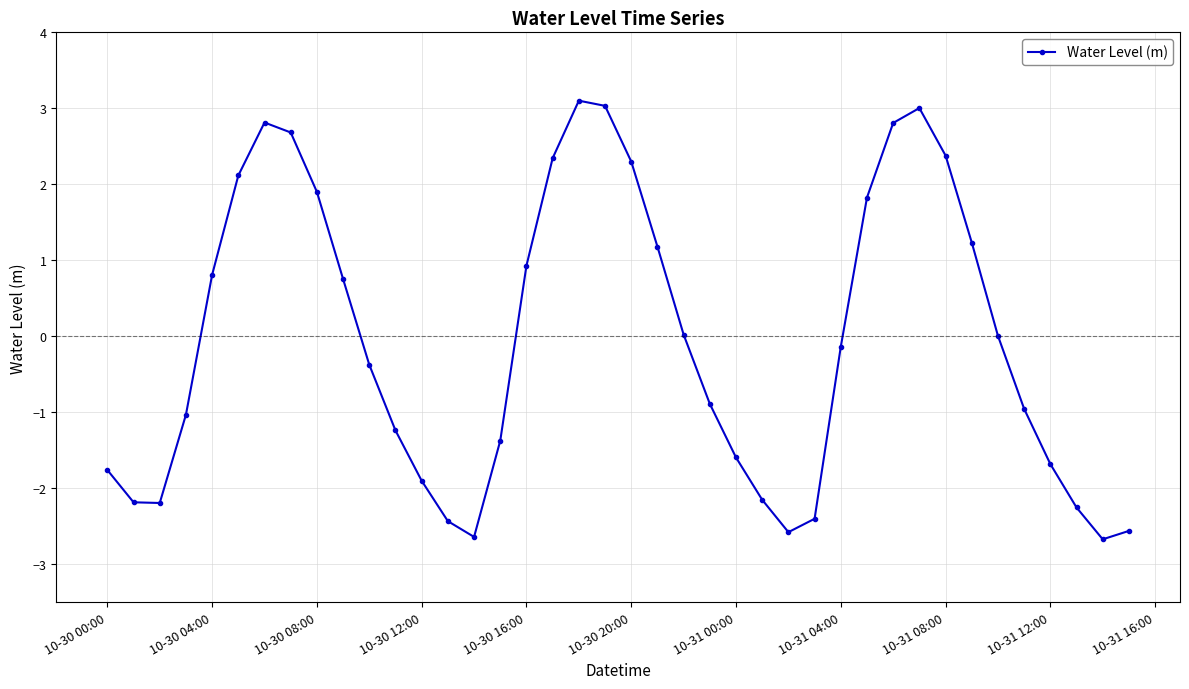

What is the value of the 9th point from the left?

1.9